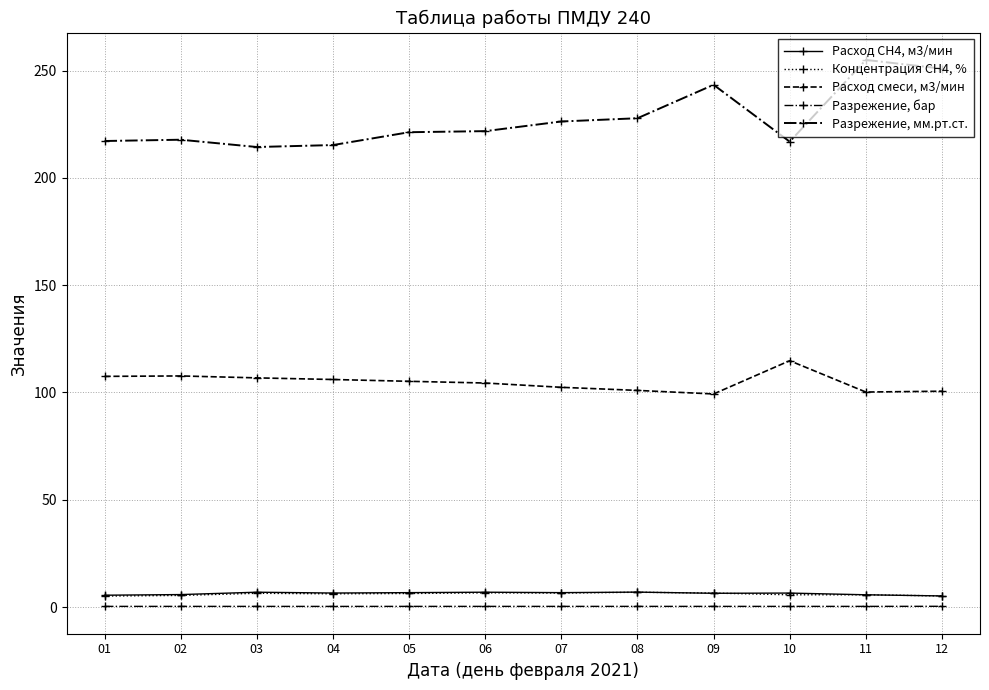

How many lines are shown in the chart?

5